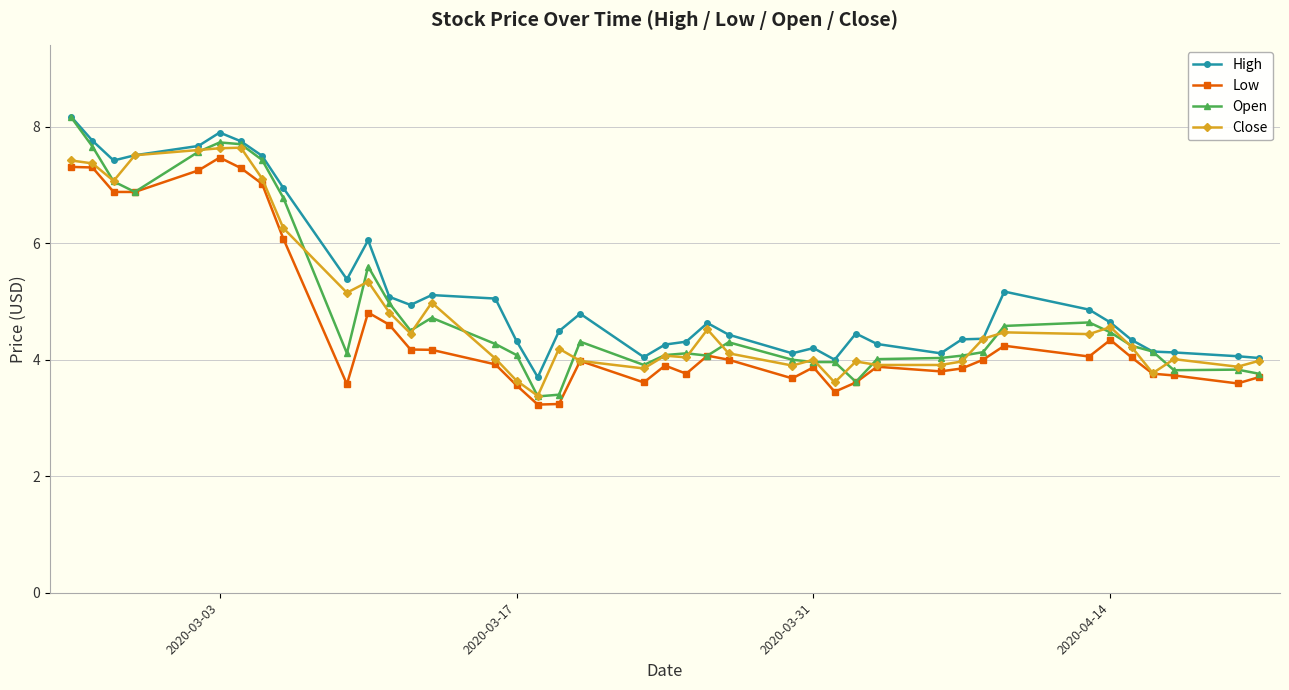

How many series are shown in this chart?

4